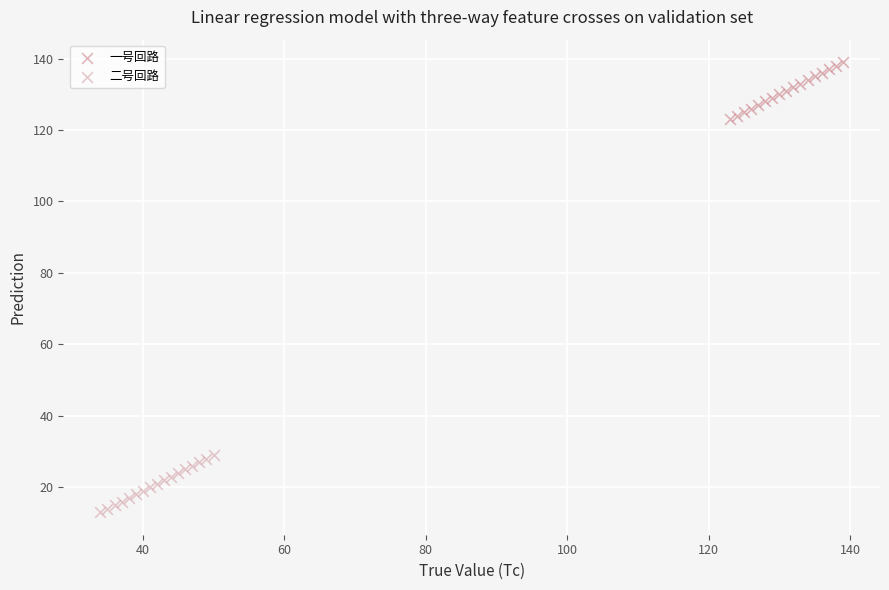

Which series reaches the maximum Y coordinate?

一号回路